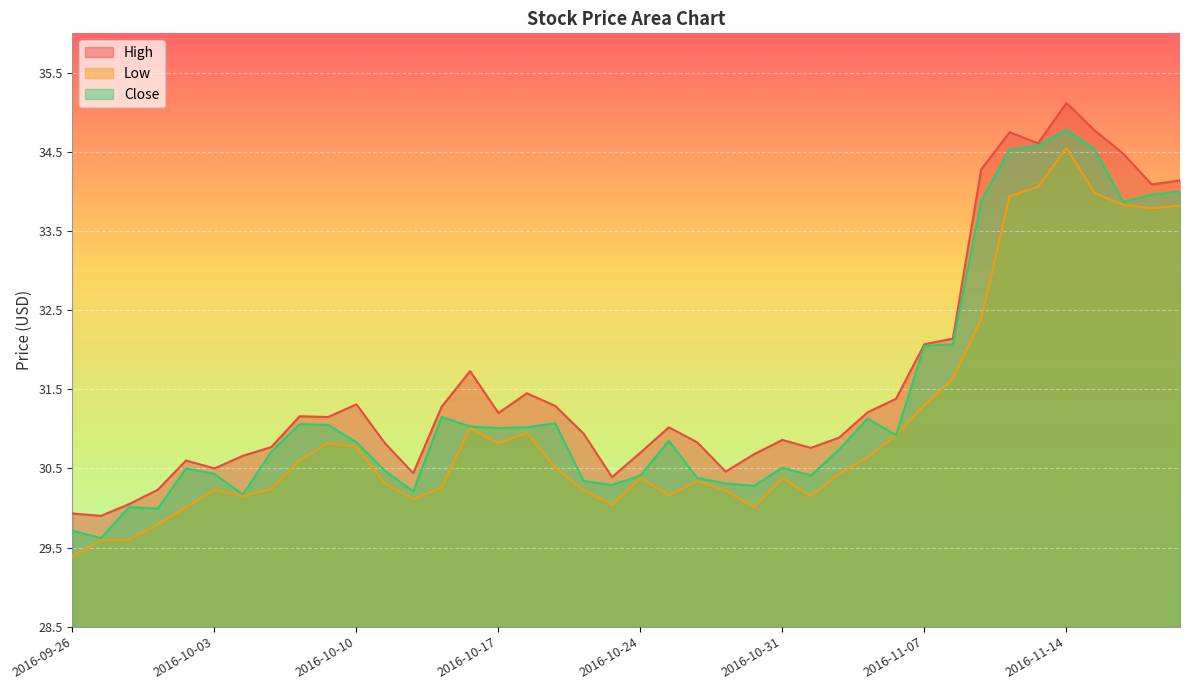

The value of Close at 2016-09-28 is 30.0. True or false?

True